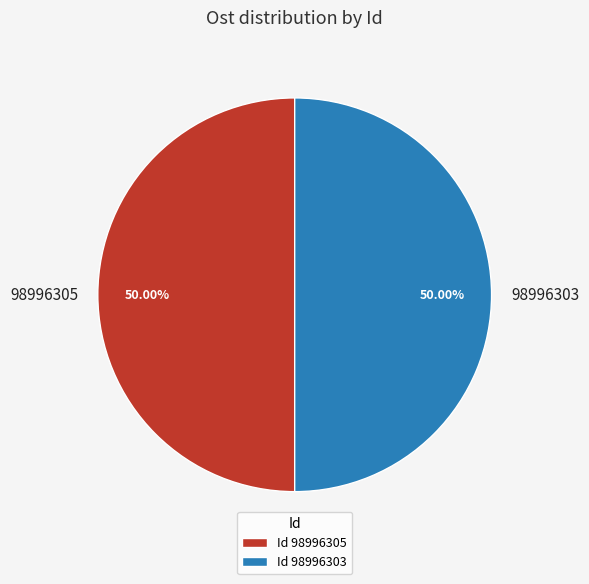

Is it true that 98996305 is 55% of the pie?

False